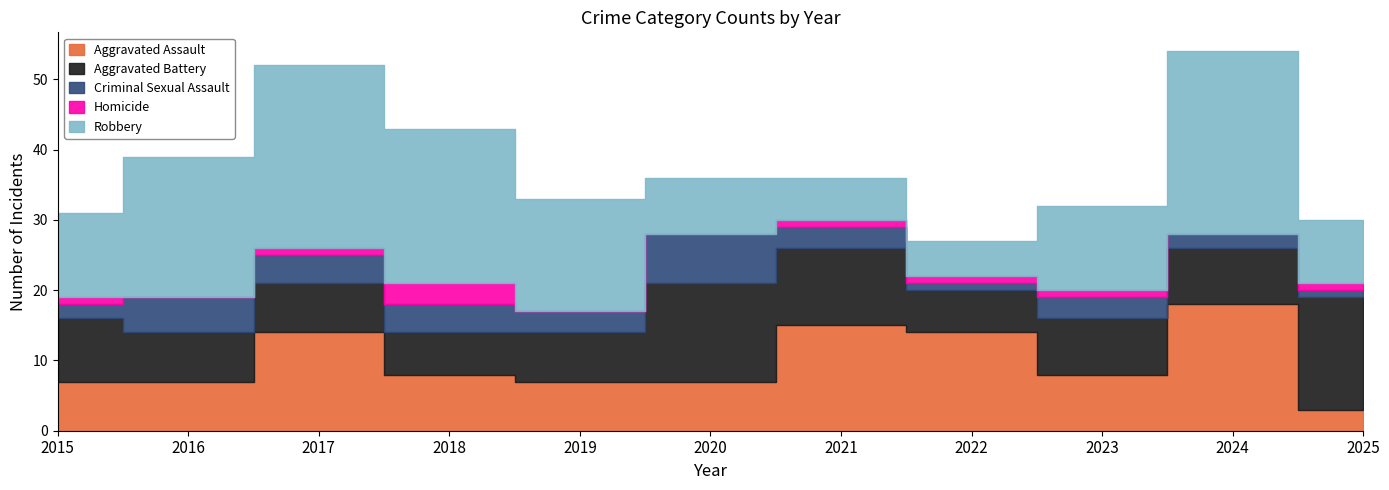

Does the chart have visible grid lines?

No